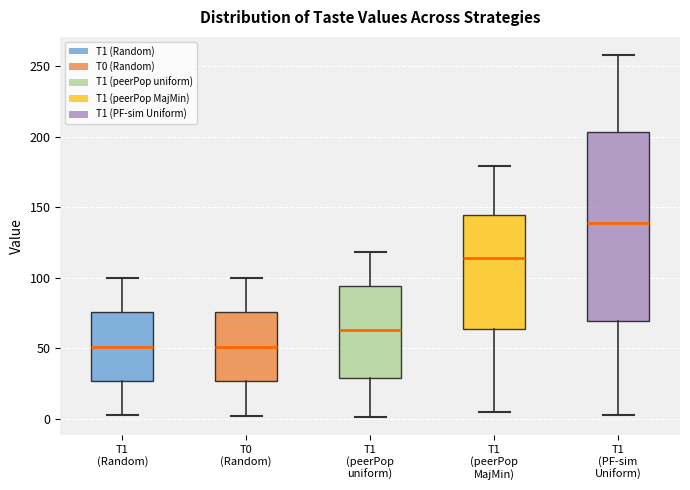

Reading left to right, read every box against the y-axis: the position of its median line, the range the box covers, and the ends of its whiskers. The values are not printed on the chart, so give them approximately, as read against the axis.

T1 (Random): median 50, box 25 to 75, whiskers 5 to 100
T0 (Random): median 50, box 25 to 75, whiskers 0 to 100
T1 (peerPop uniform): median 65, box 30 to 95, whiskers 0 to 120
T1 (peerPop MajMin): median 115, box 65 to 145, whiskers 5 to 180
T1 (PF-sim Uniform): median 140, box 70 to 205, whiskers 0 to 260